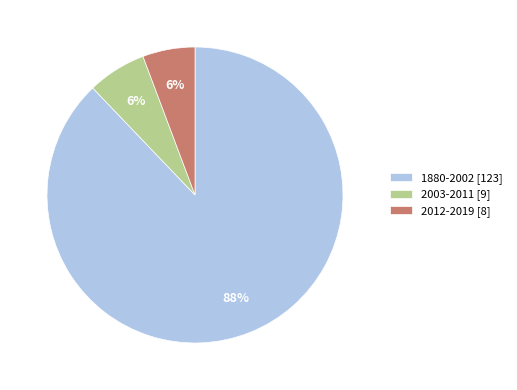

To the nearest percent, what is the difference between the 1880-2002 [123] and 2012-2019 [8] slice percentages?

82%